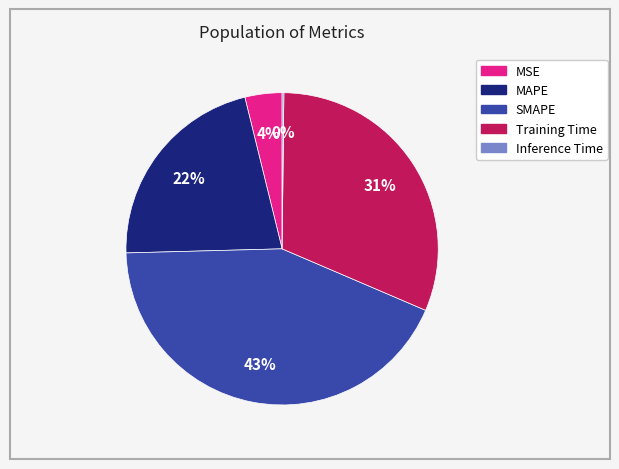

To the nearest percent, what is the difference between the largest and smallest slice percentages?

43%